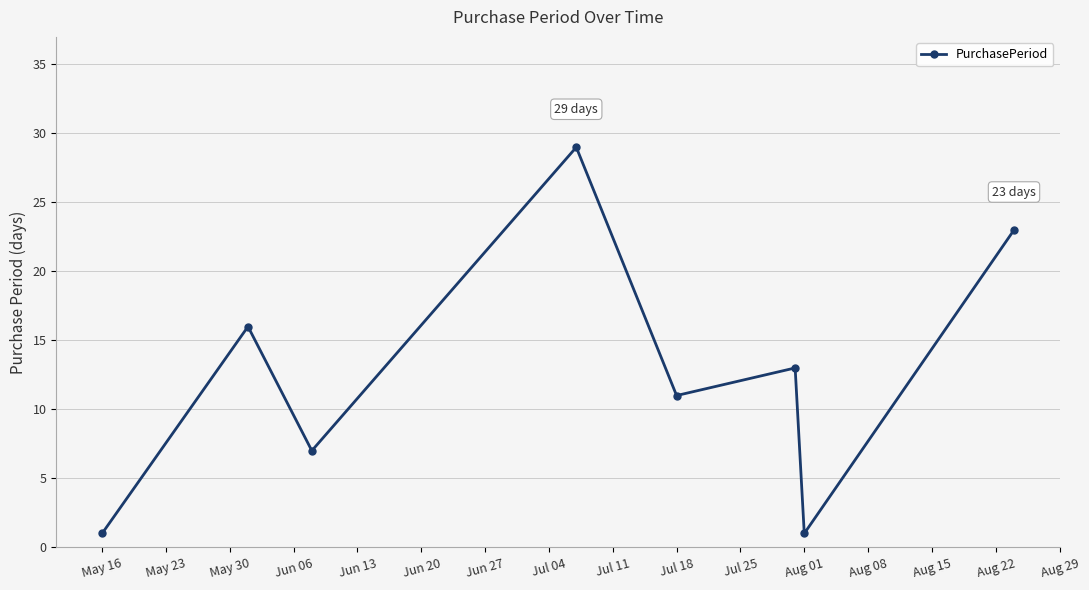

How many points are higher than both their immediate neighbors (excluding endpoints)?

3